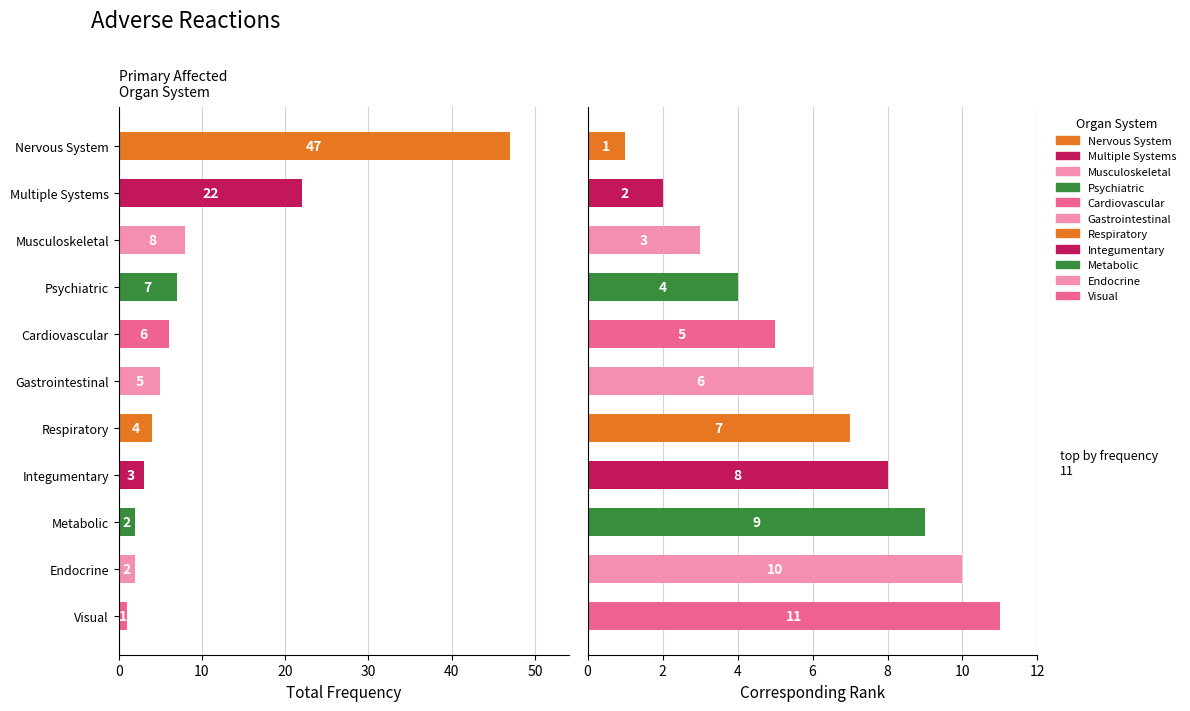

Where does the data first go above 5?

Nervous System